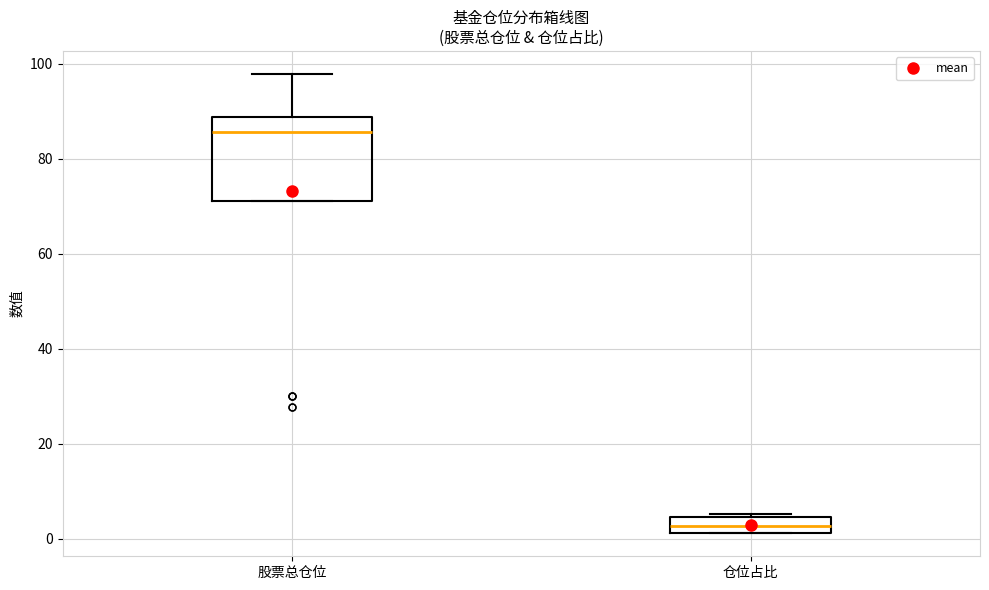

Where does the upper whisker of the box for 股票总仓位 end on the y-axis? The values are not printed on the chart, so give them approximately, as read against the axis.

98